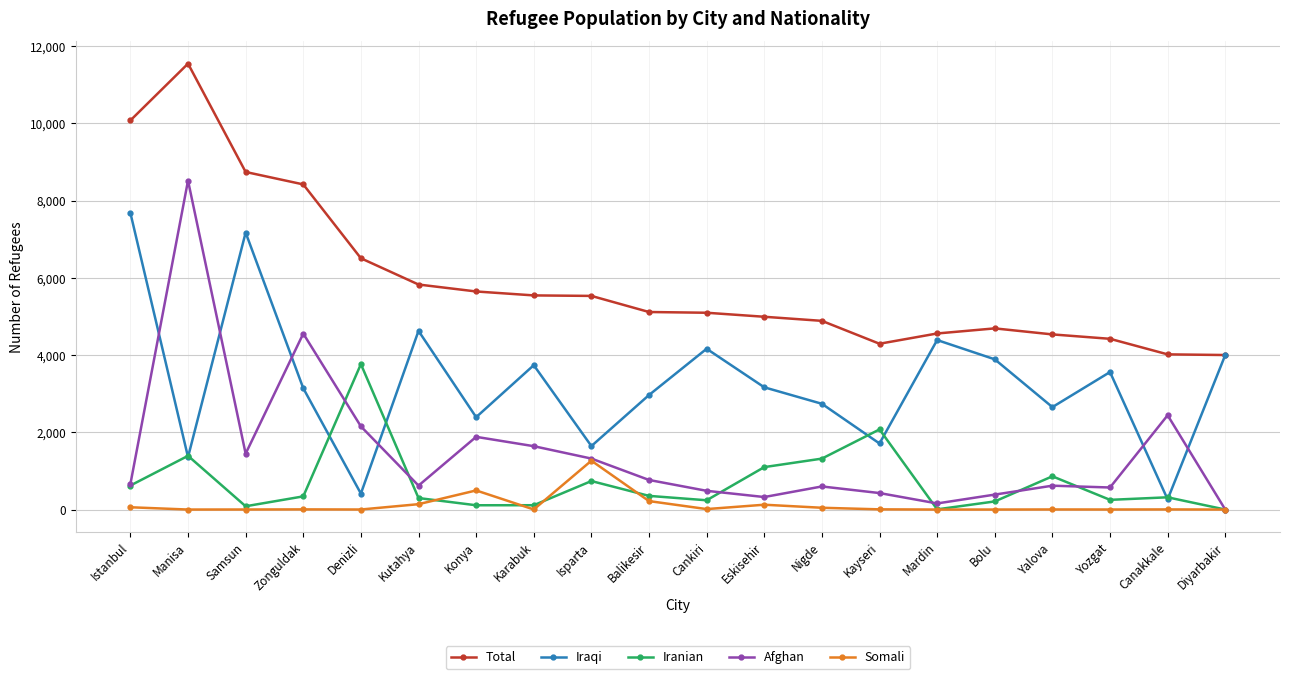

Between Kayseri and Bolu, which series saw the biggest shift?

Iraqi